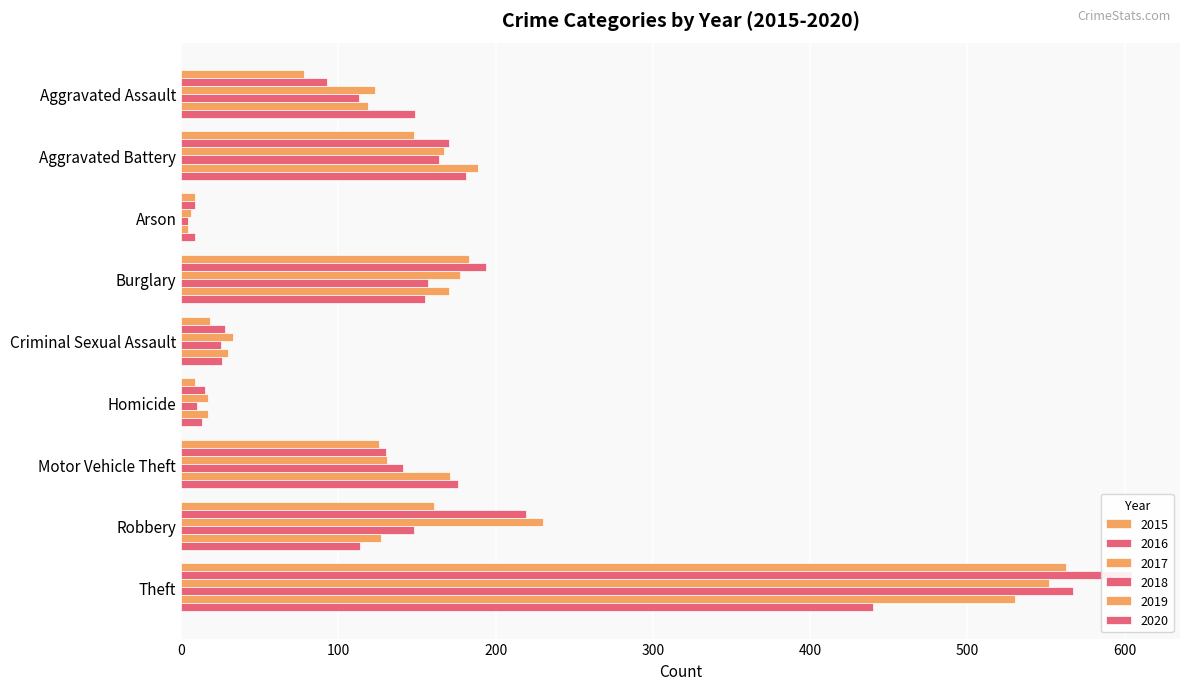

Does the chart contain stacked bars?

No